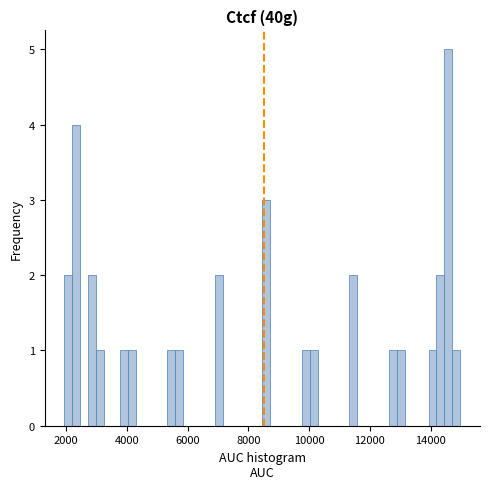

Read against the x-axis, roughly where is the centre of the tallest bar?

14600